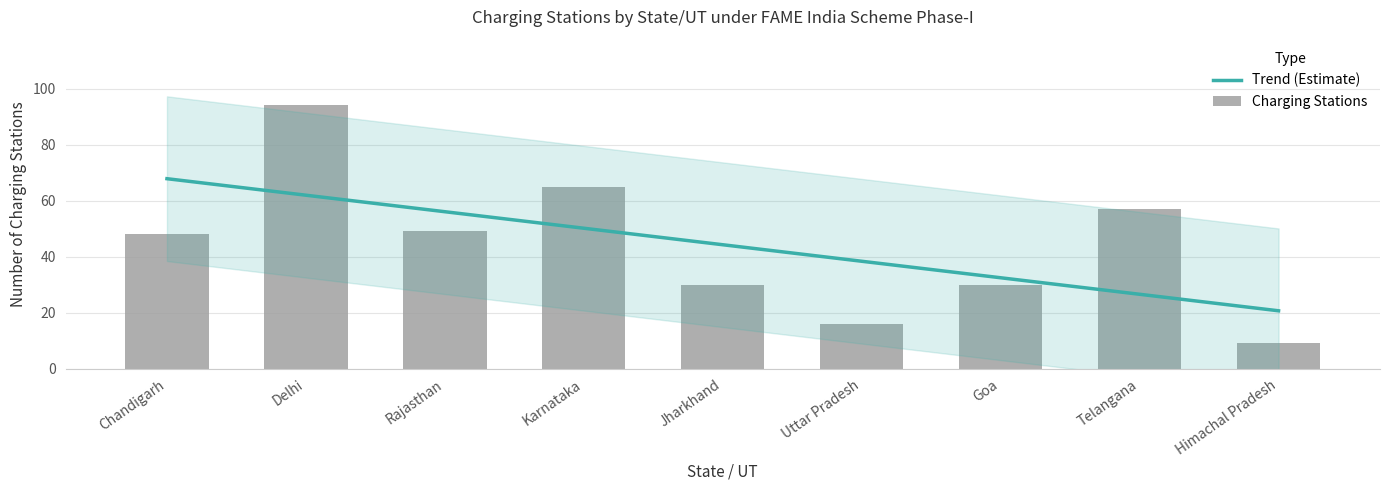

Is the value of Trend (Estimate) at Delhi greater than the value of Charging Stations at Himachal Pradesh?

Yes